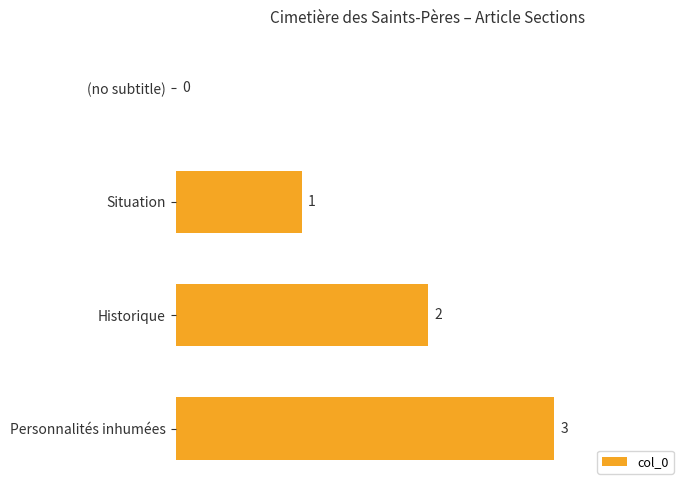

What is the maximum value shown in the chart?

3